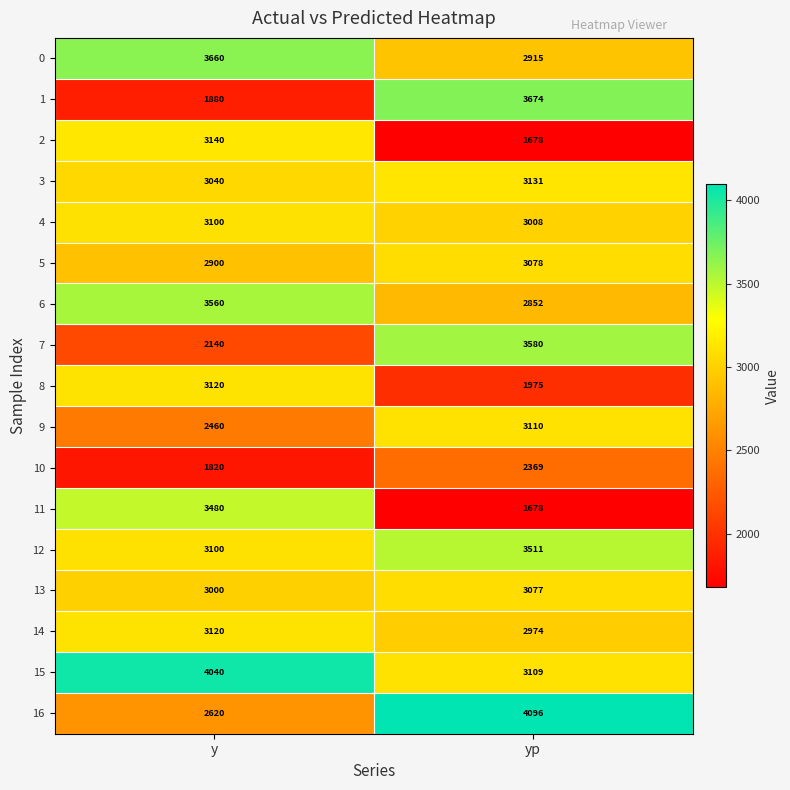

How many categories are shown in the chart?

2